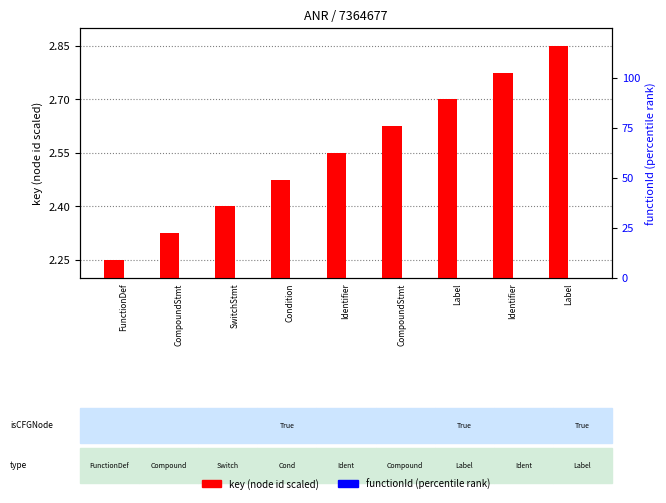

Reading left to right, what are all the values shown in this chart?

key (transformed): FunctionDef=2.2	CompoundStmt=2.3	SwitchStmt=2.4	Condition=2.5	Identifier=2.5	CompoundStmt=2.6	Label=2.7	Identifier=2.8	Label=2.8
functionId (rank): FunctionDef=0.0	CompoundStmt=0.0	SwitchStmt=0.0	Condition=0.0	Identifier=0.0	CompoundStmt=0.0	Label=0.0	Identifier=0.0	Label=0.0